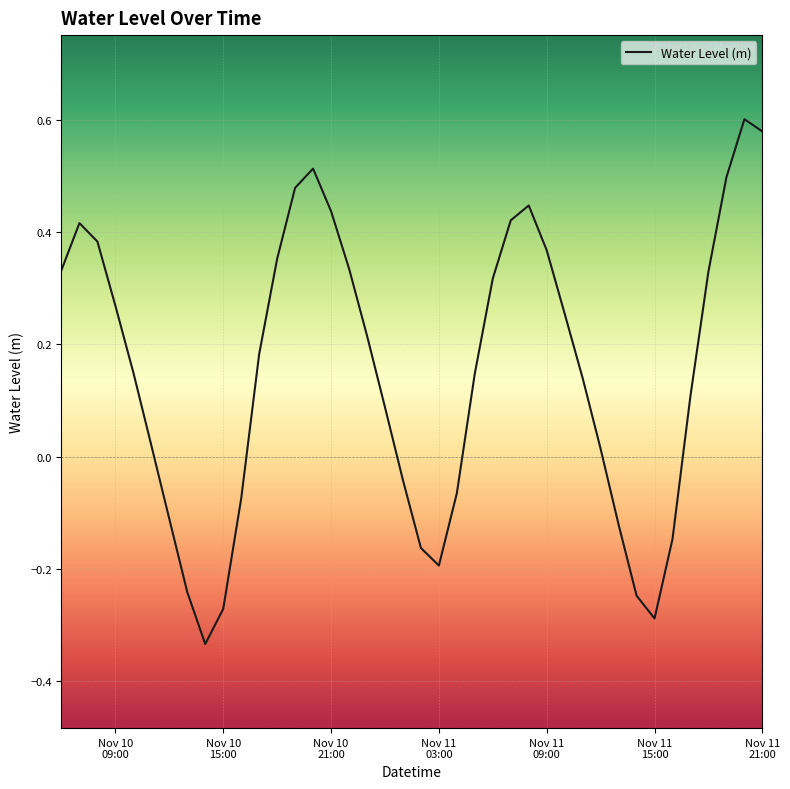

Does the chart display data point markers on the line(s)?

No